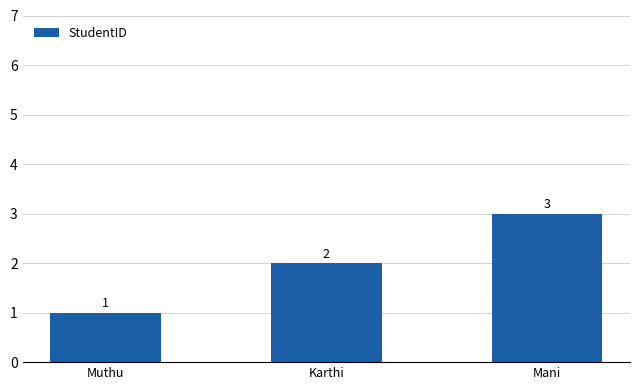

What position from the left is Muthu?

1